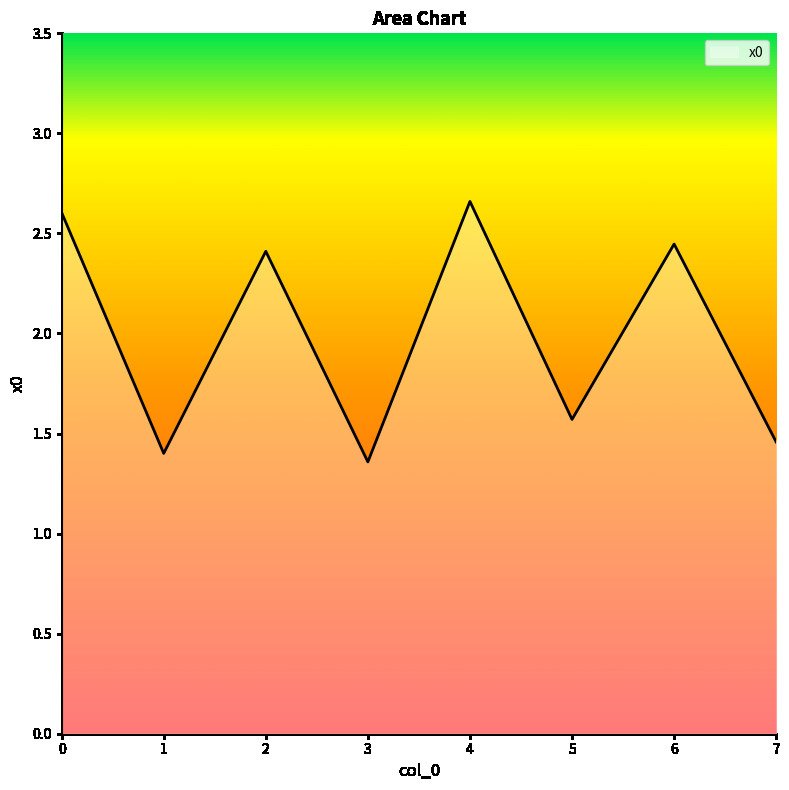

What is the difference between the maximum and second lowest values?

1.3